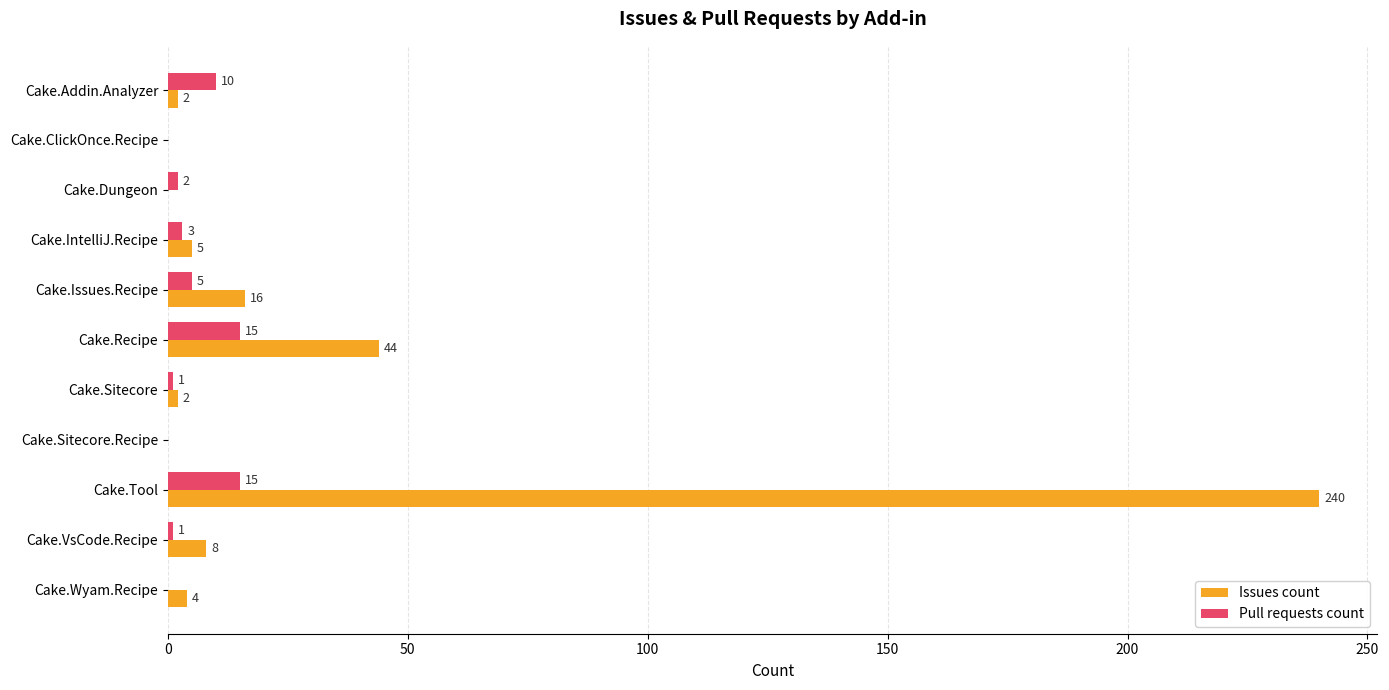

Which series has the largest total across all categories?

Issues count